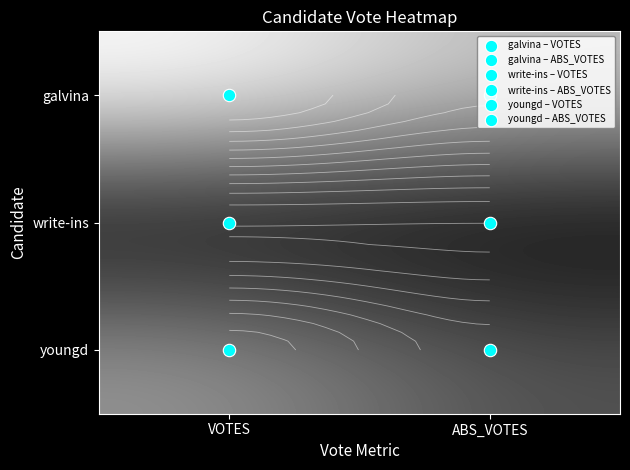

How many data points does each series have?

2